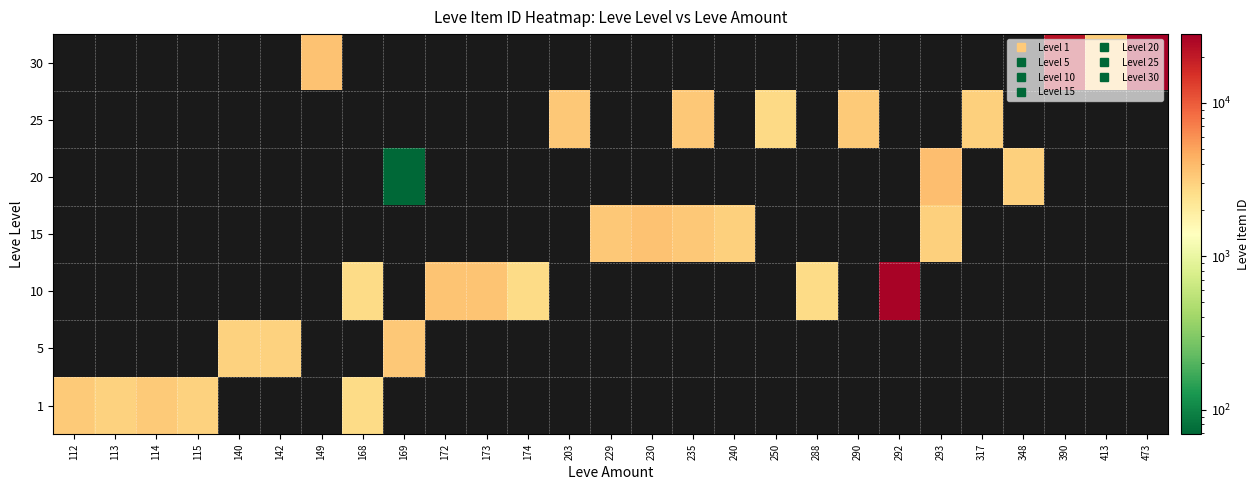

At how many categories does at least one series exceed 4656?

3